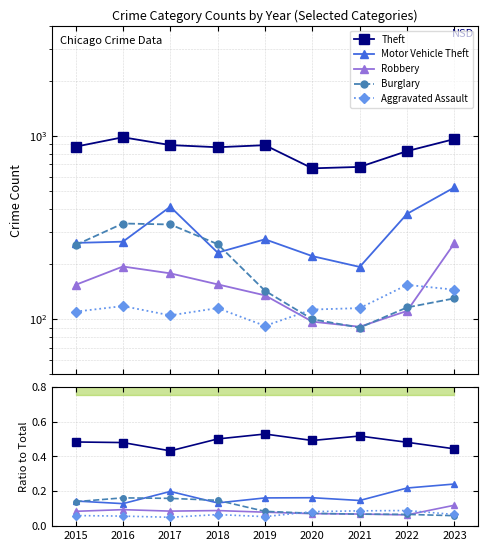

At which category does Theft reach its first local valley?

2017